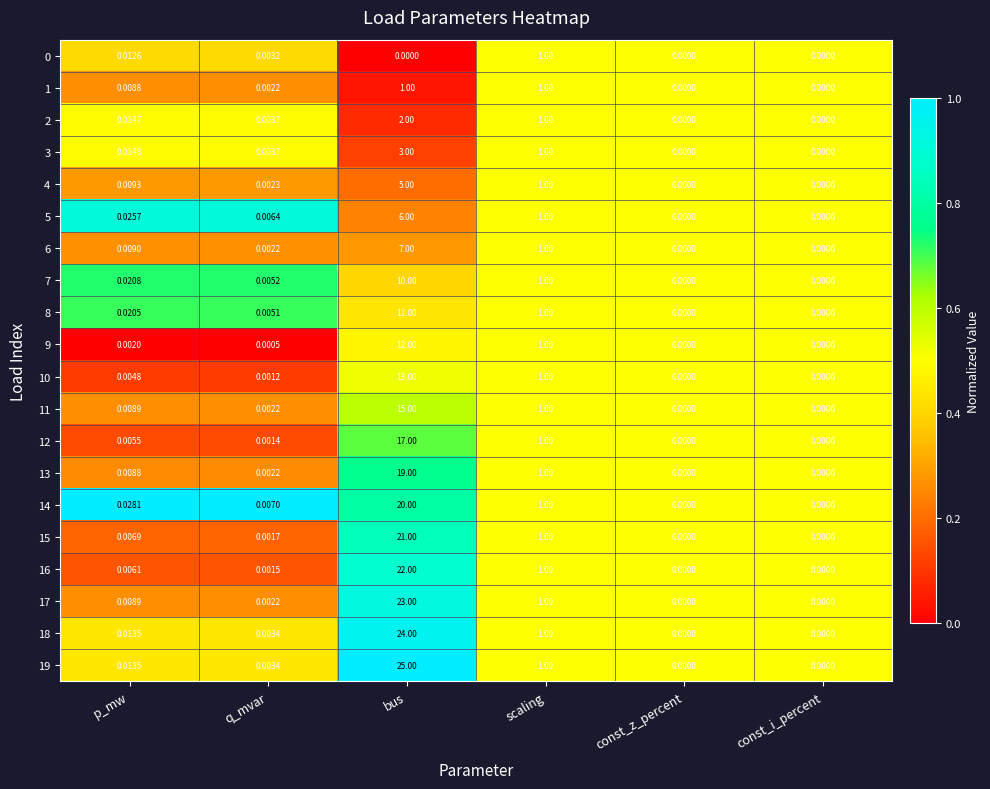

Which label corresponds to the largest value in the chart?

bus